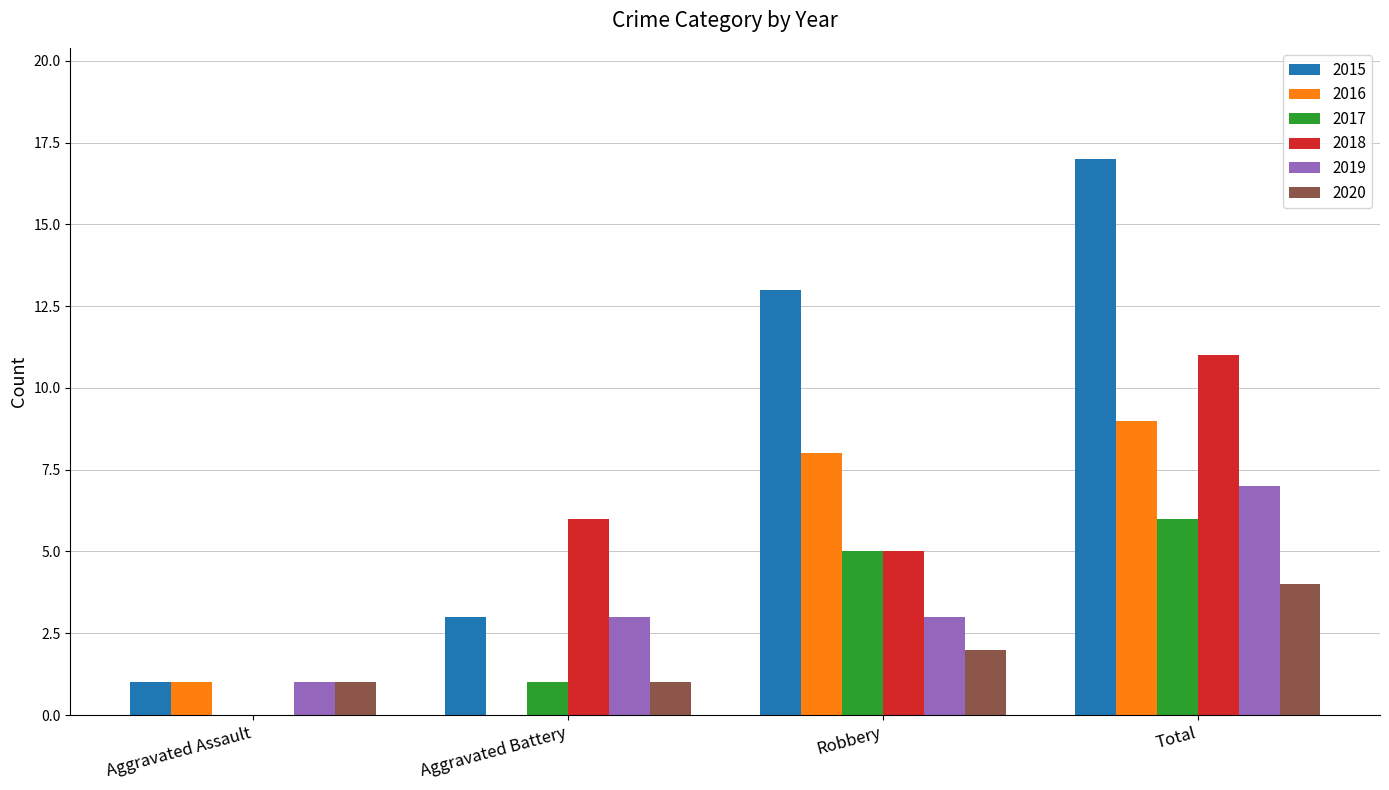

What is the sum of all 2016 values?

18